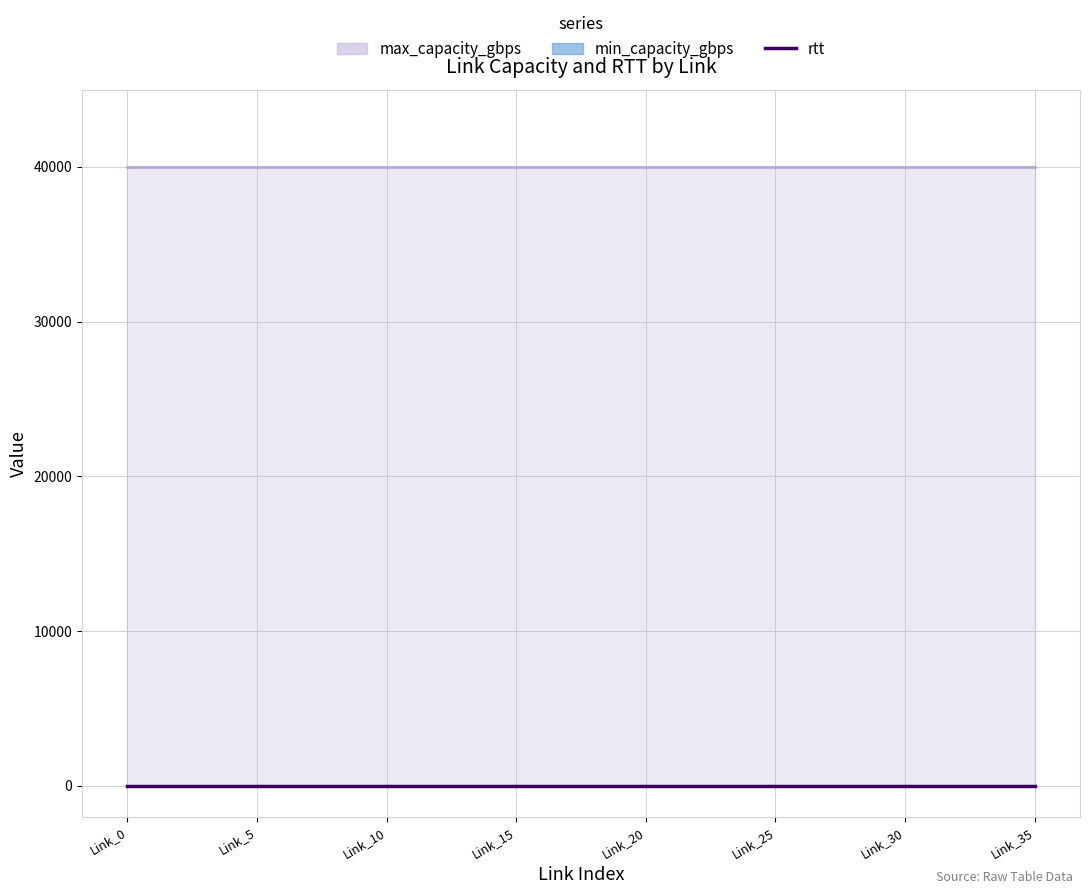

What is the label of the 23rd point from the left?

22